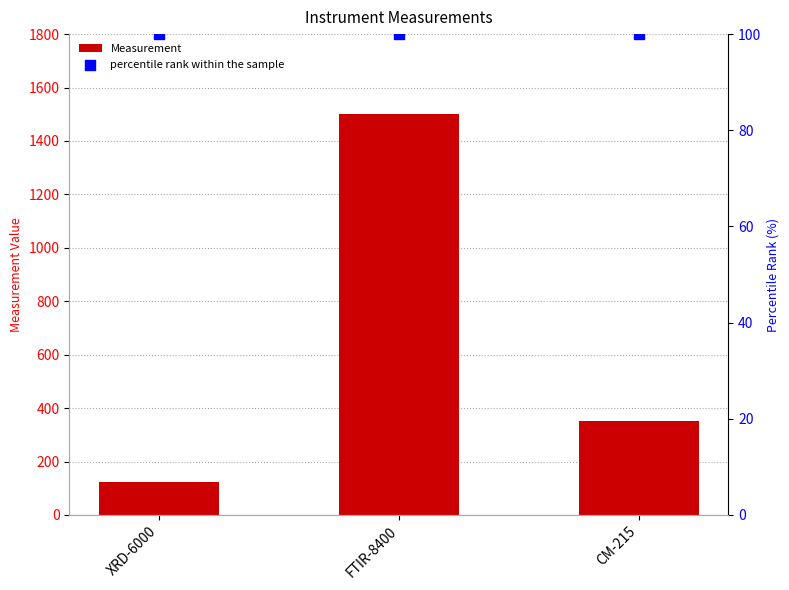

At how many categories does at least one series exceed 203?

2